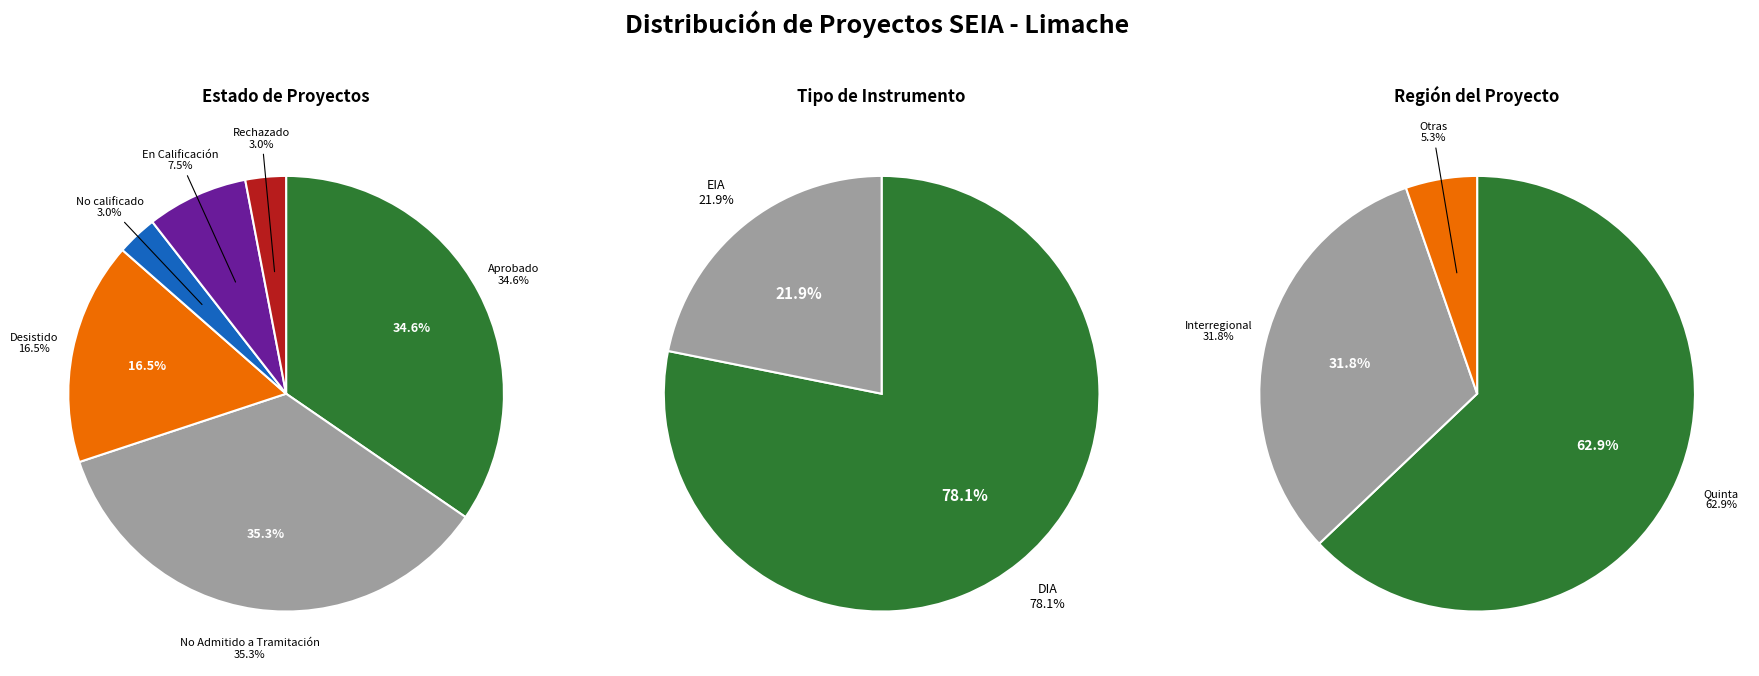

Is it true that En Calificación is 7% of the pie?

True